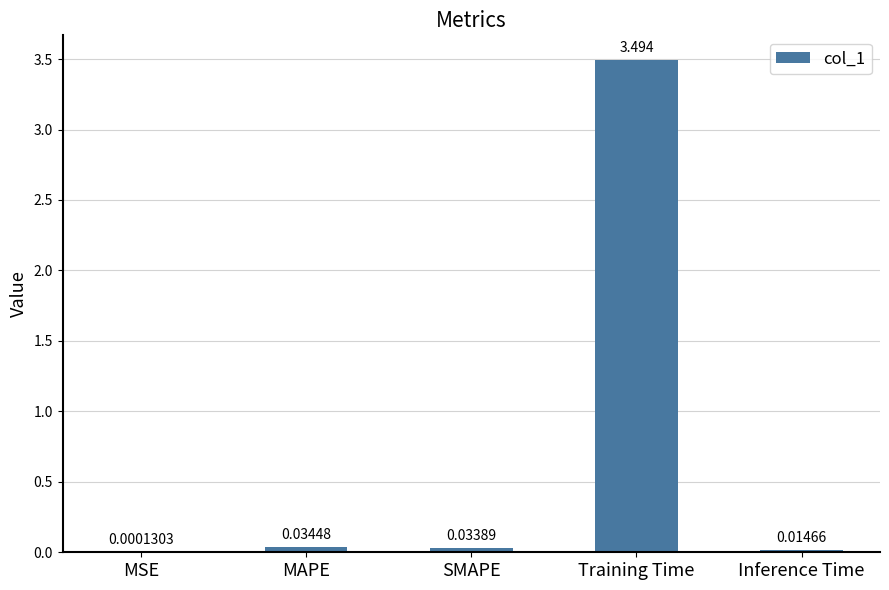

Are the bars horizontal?

No